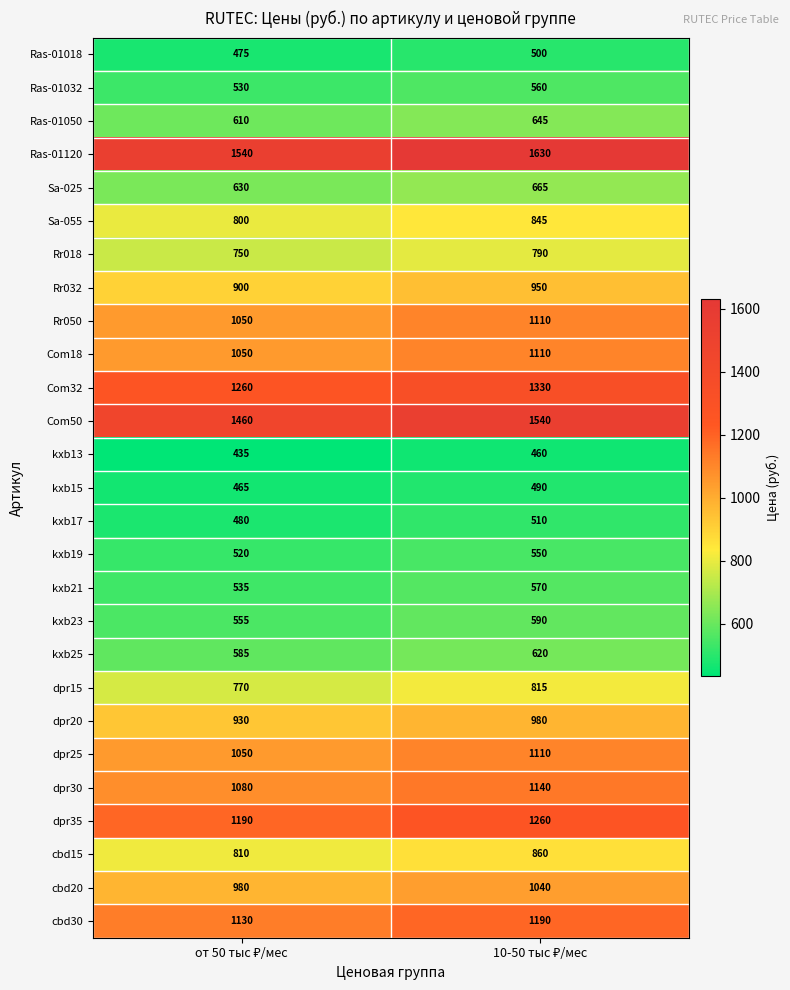

What is the highest value of the kxb25 series?

620